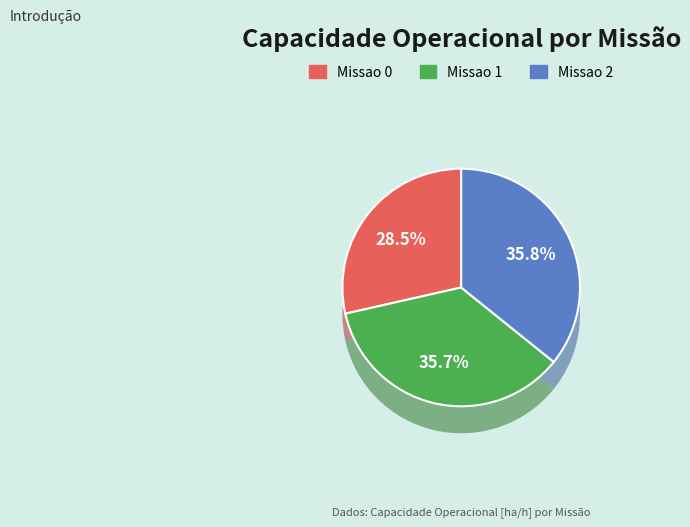

Which category has the biggest portion of the pie?

Missao 2